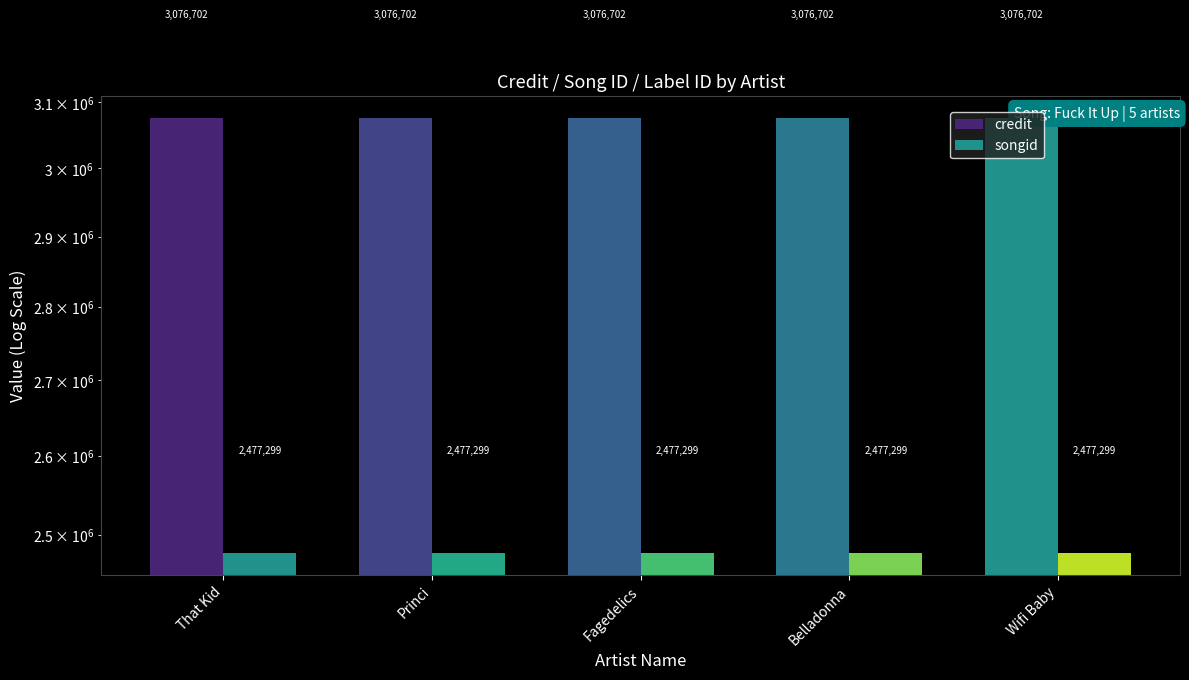

What position from the left is Belladonna?

4